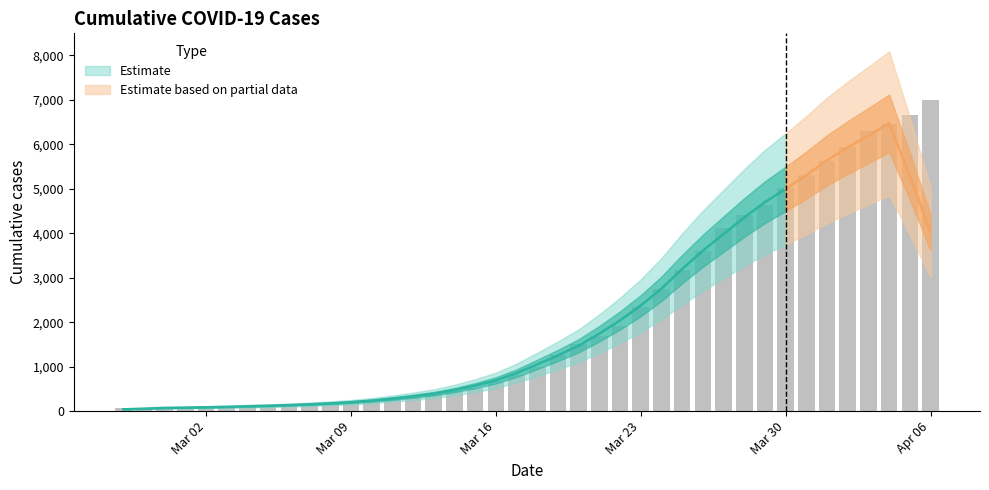

What is the smallest value displayed?

64